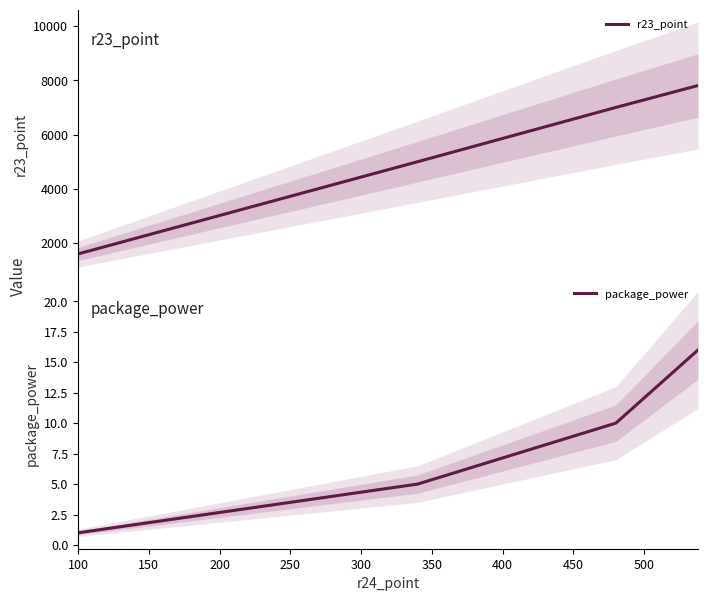

Count the package_power values in the range 5 to 16.

3